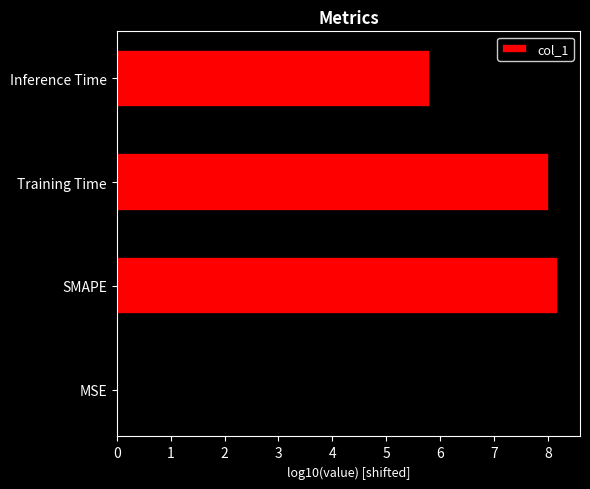

What is the approximate value at Training Time?

8.0